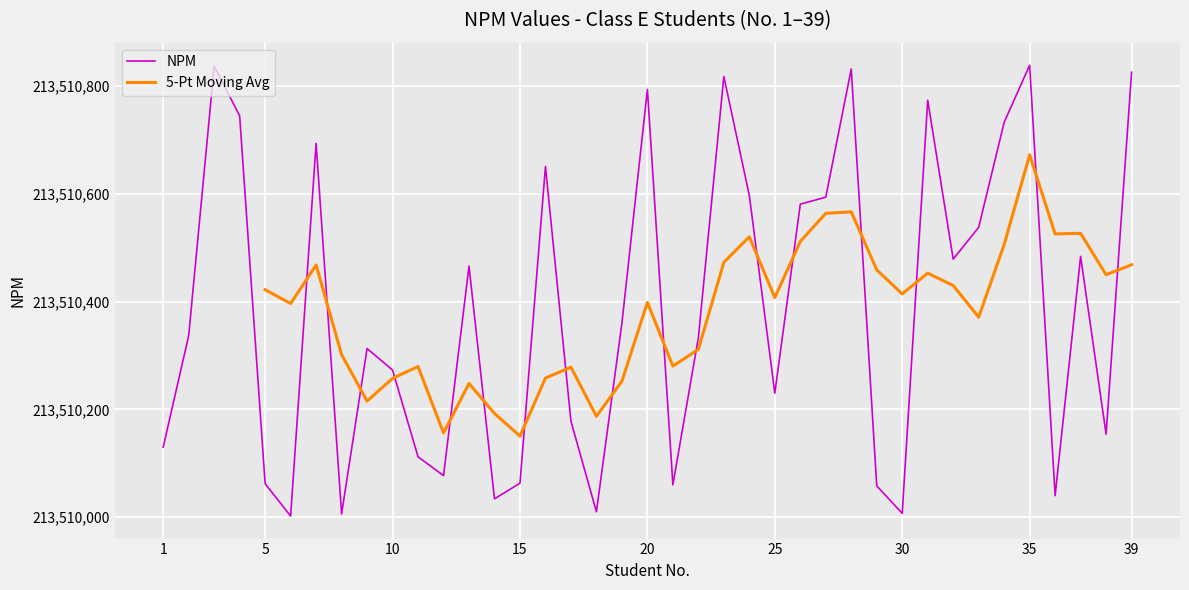

The value at 26 is 111015873. True or false?

False